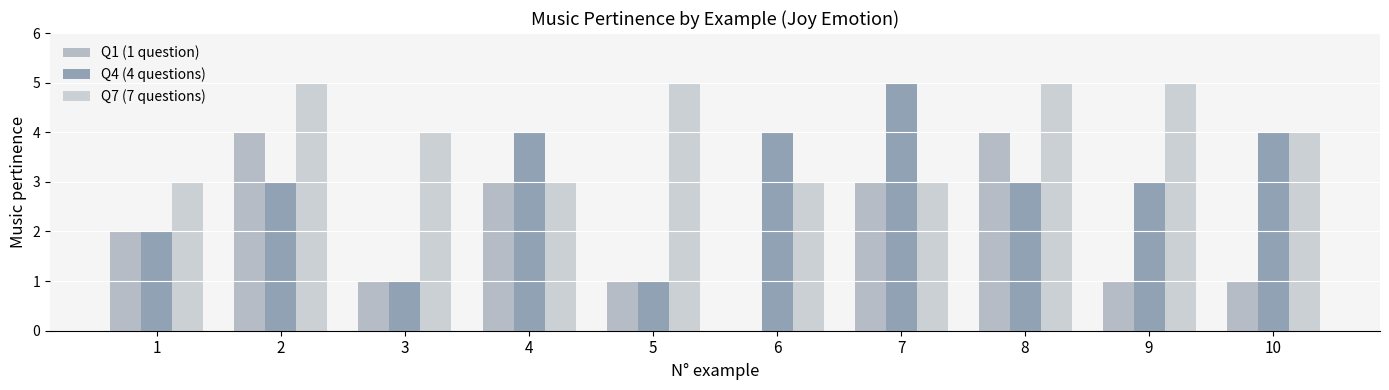

Reading right to left, transcribe all the data shown in this chart.

Q1 (1 question): 1	1	4	3	0	1	3	1	4	2
Q4 (4 questions): 4	3	3	5	4	1	4	1	3	2
Q7 (7 questions): 4	5	5	3	3	5	3	4	5	3